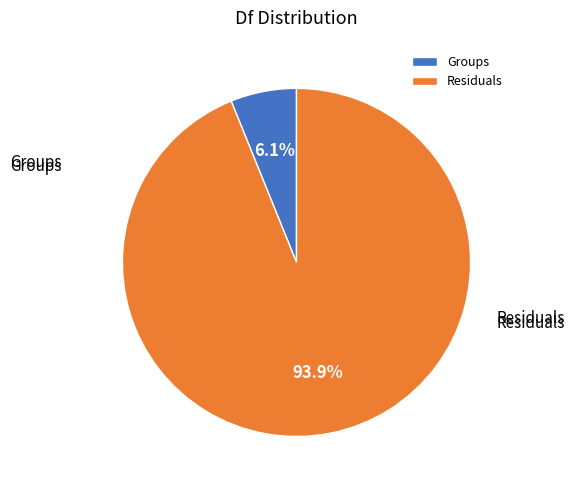

What is the smallest slice in the pie chart?

Groups